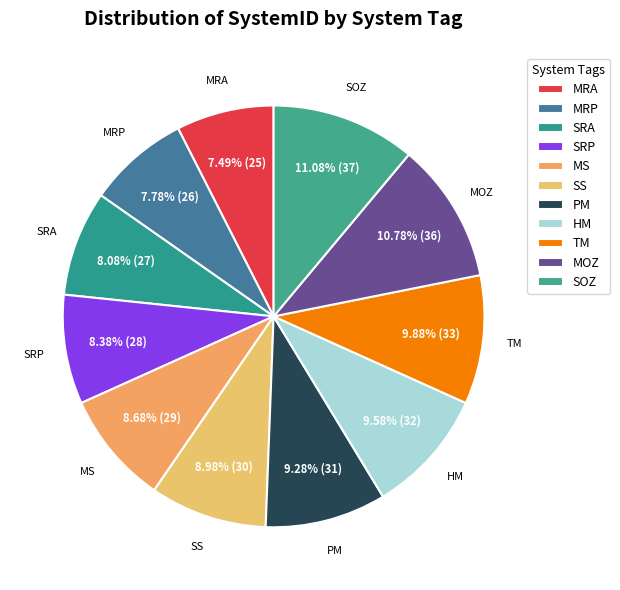

How many slices are in this pie chart?

11